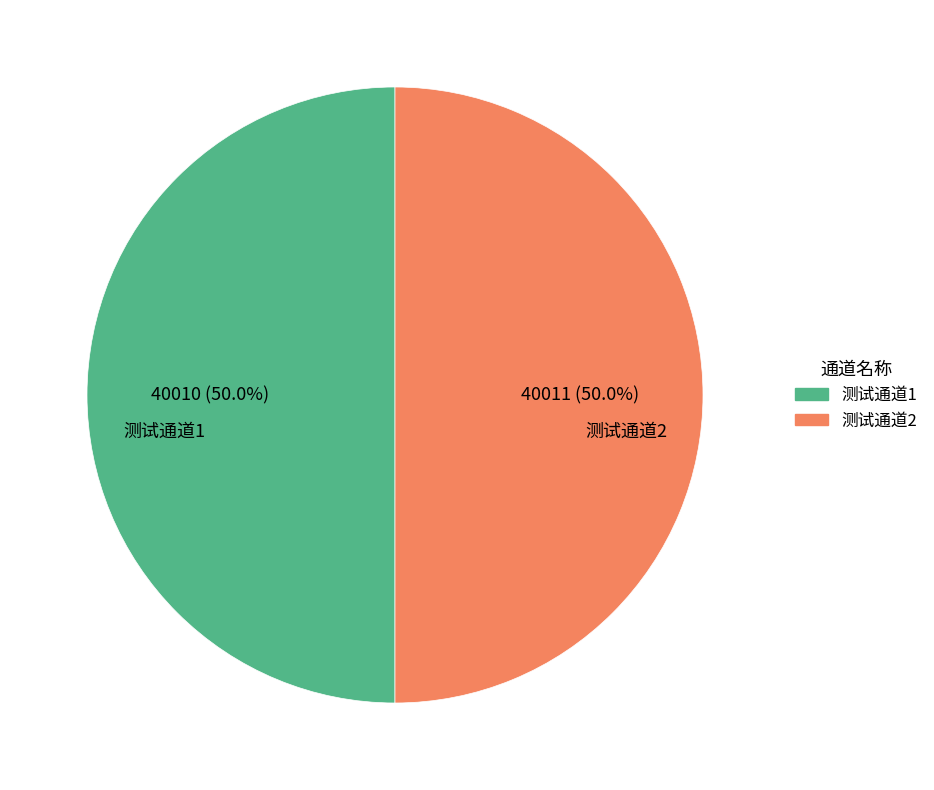

What percentage do 测试通道2 and 测试通道1 together represent?

100.0%